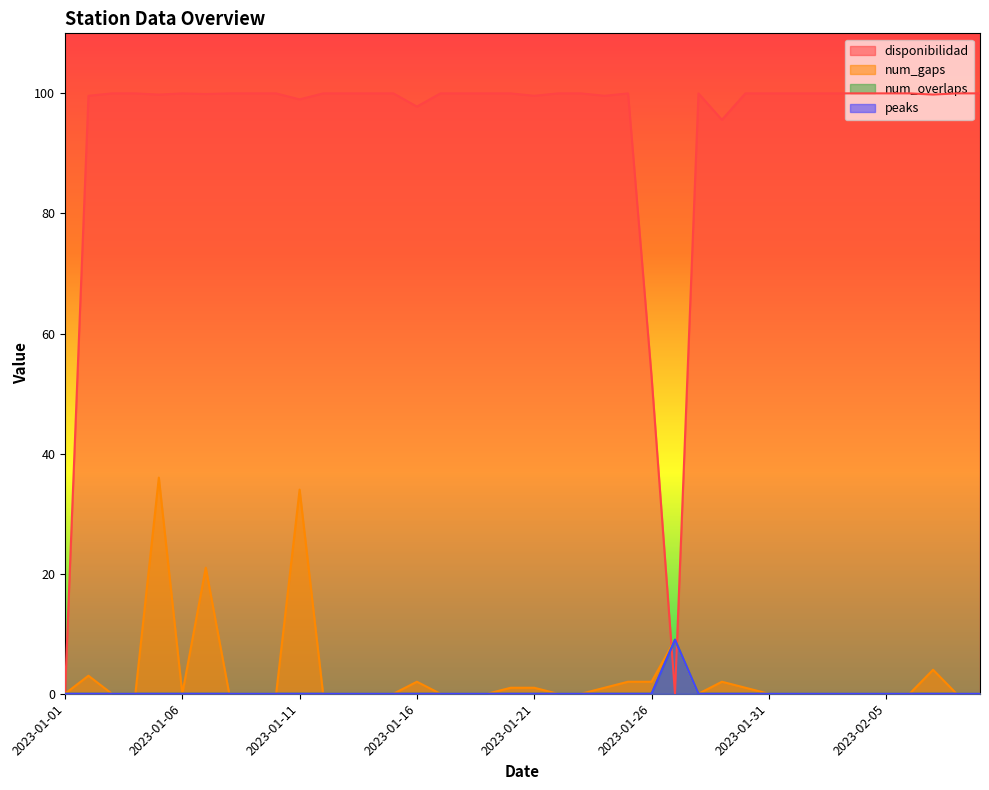

Which series has the largest total across all categories?

disponibilidad